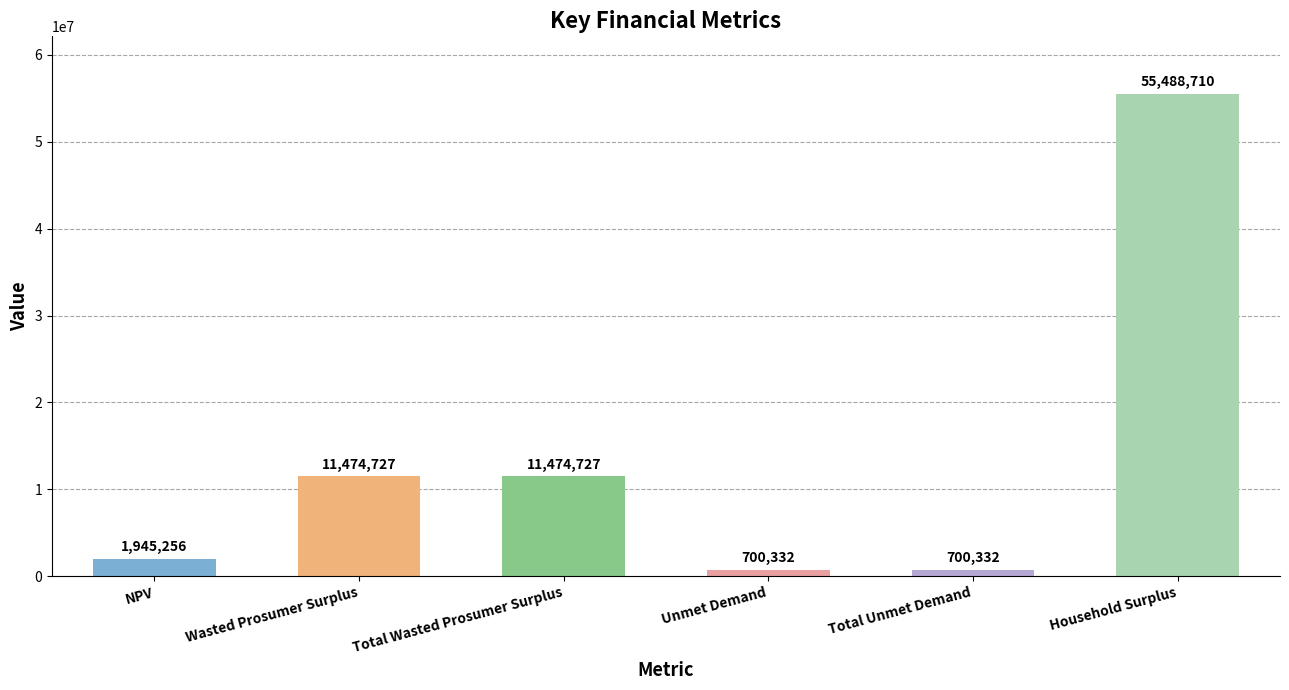

What is the change in value from NPV to Household Surplus?

+53543454.0